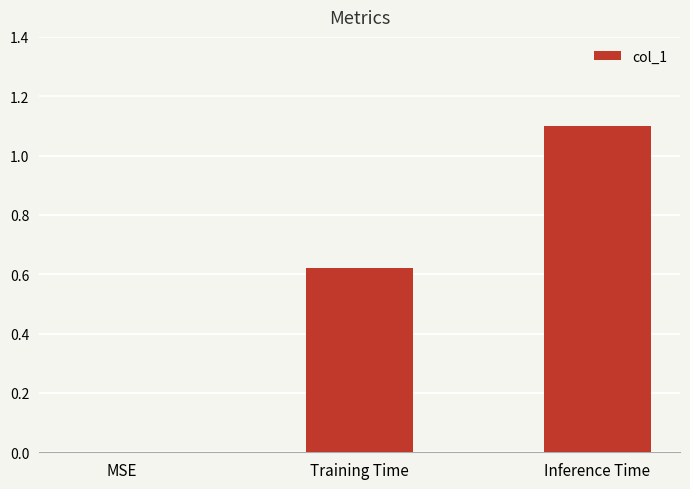

What is the sum of all values?

1.7